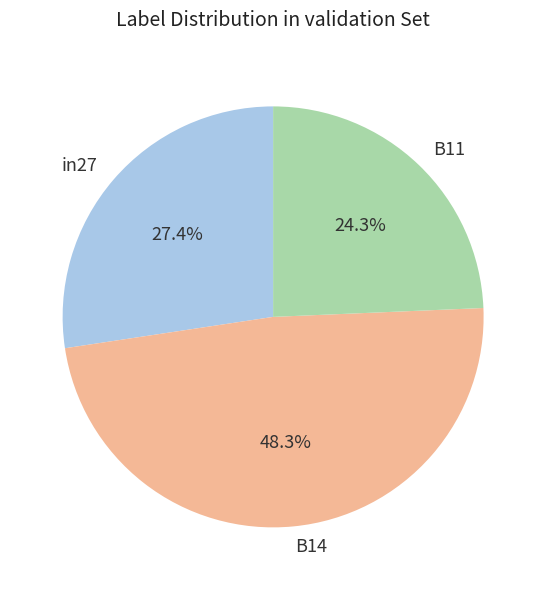

How many slices are in this pie chart?

3